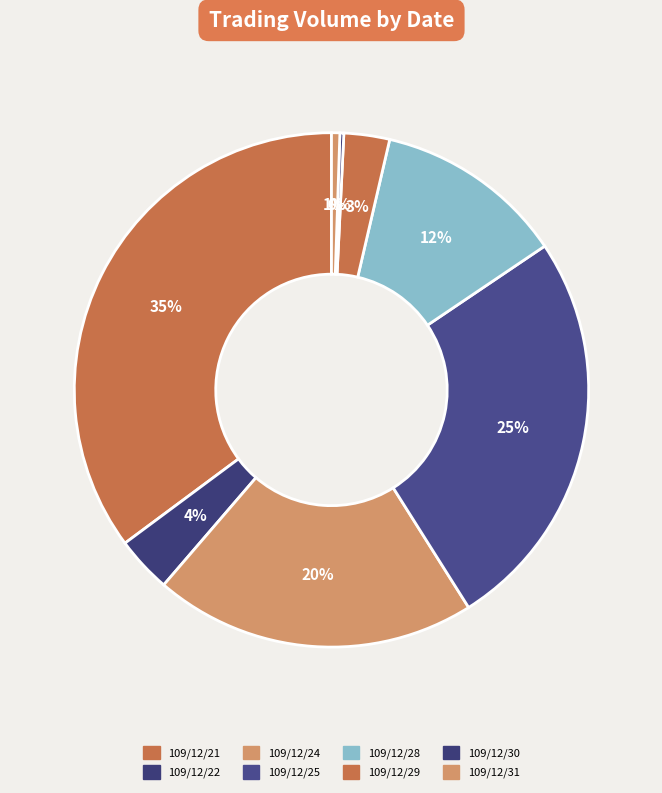

True or false: 109/12/31 accounts for 1% of the total.

True